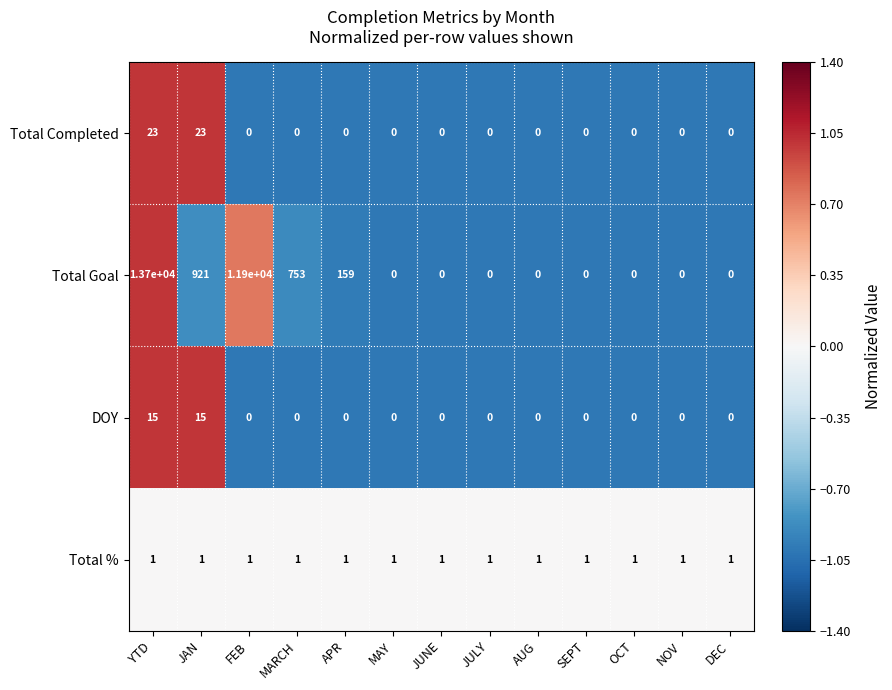

Which series has the largest total across all categories?

Total Goal